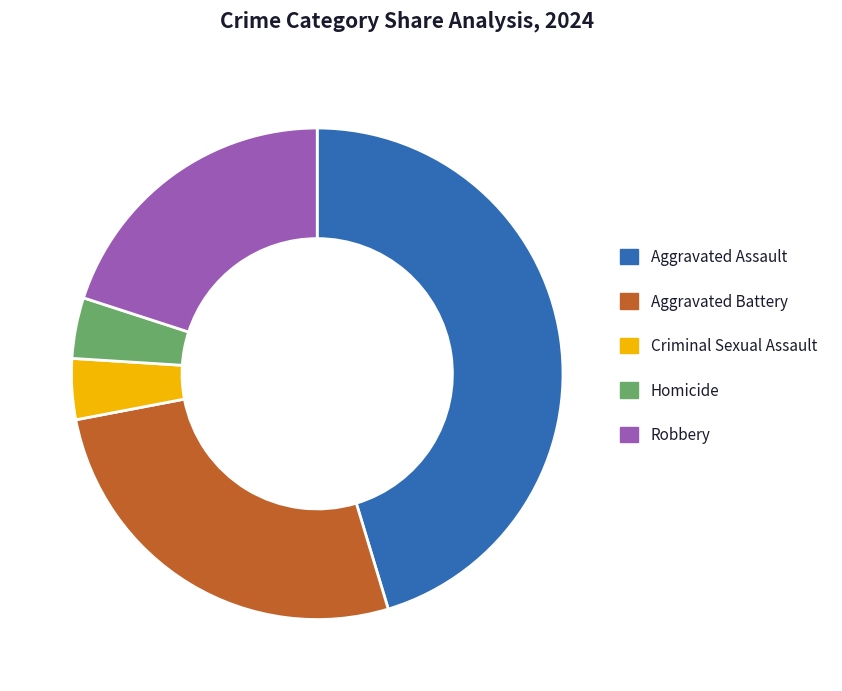

Which has a higher value, Aggravated Assault or Homicide?

Aggravated Assault